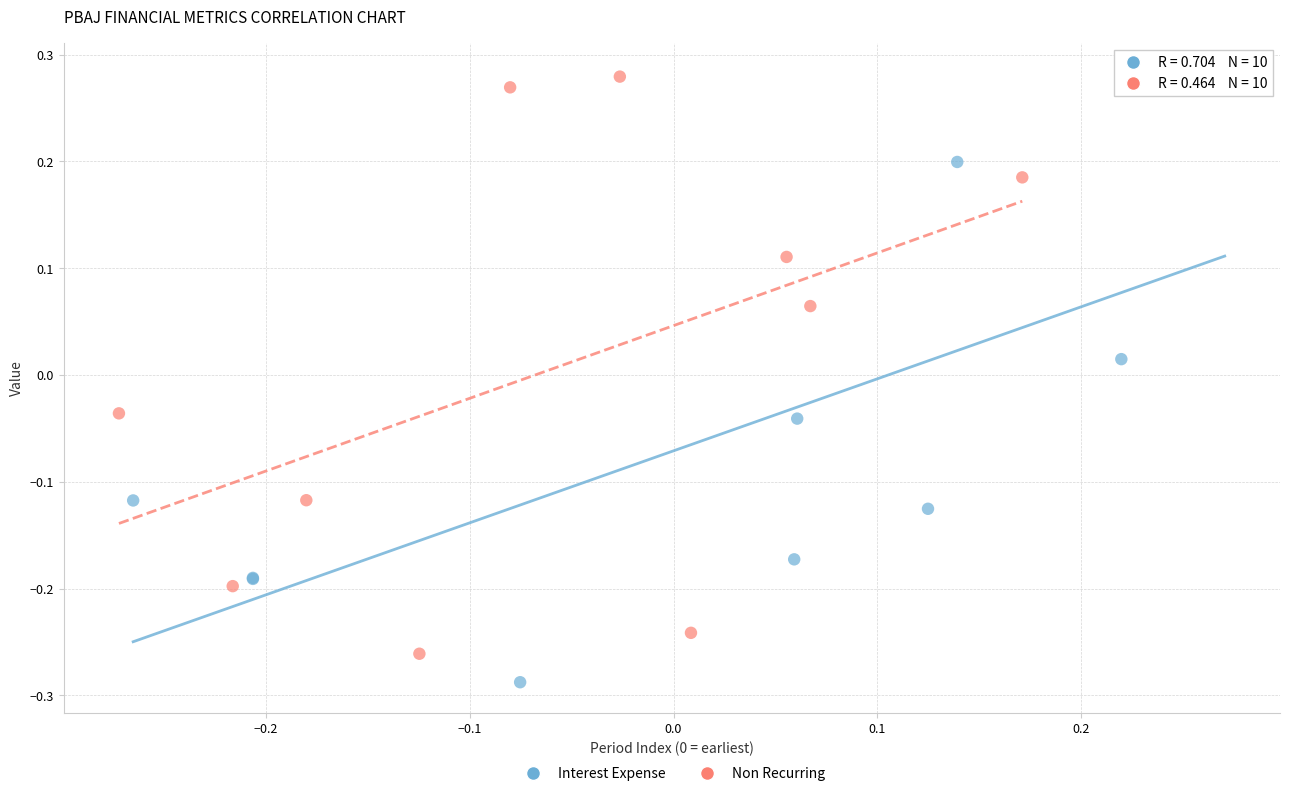

Which series has the widest spread of Y values?

Interest Expense